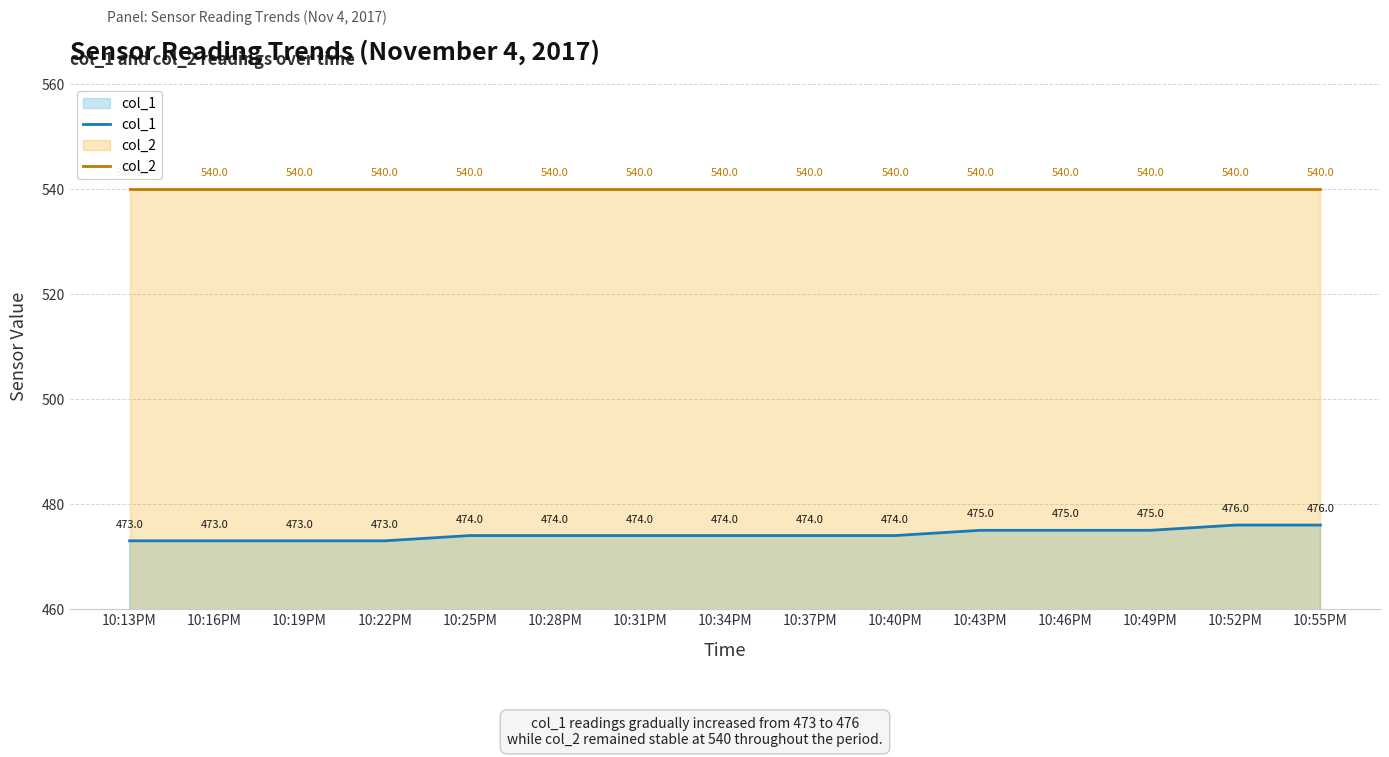

What is the spread (max minus min) of values at 10:34PM?

66